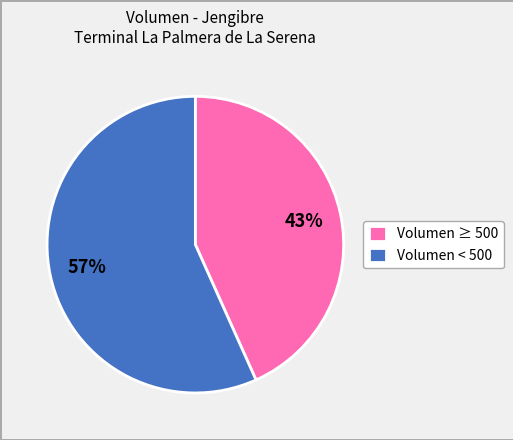

What percentage is the Volumen ≥ 500 slice, to the nearest percent?

43%